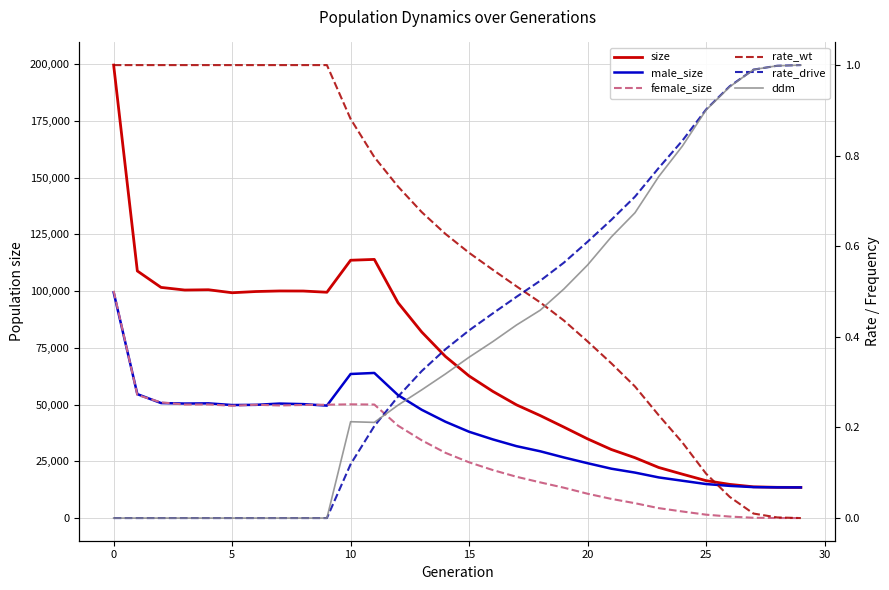

What is the difference between the maximum and second lowest values in the rate_wt series?

1.0